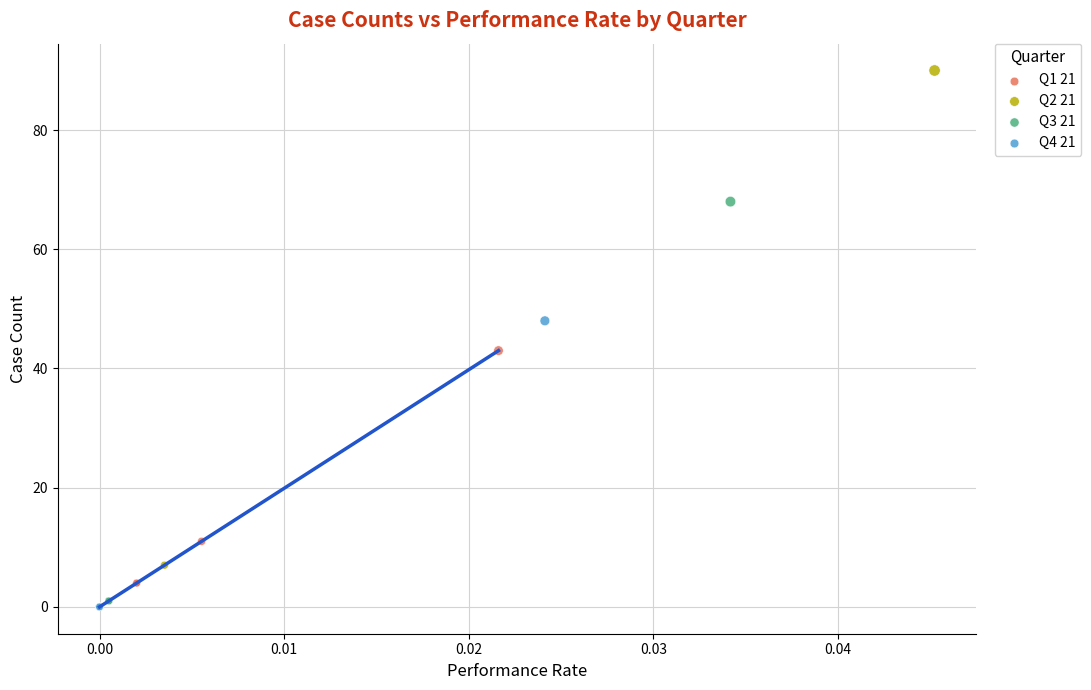

Which series reaches the maximum Y coordinate?

Q2 21